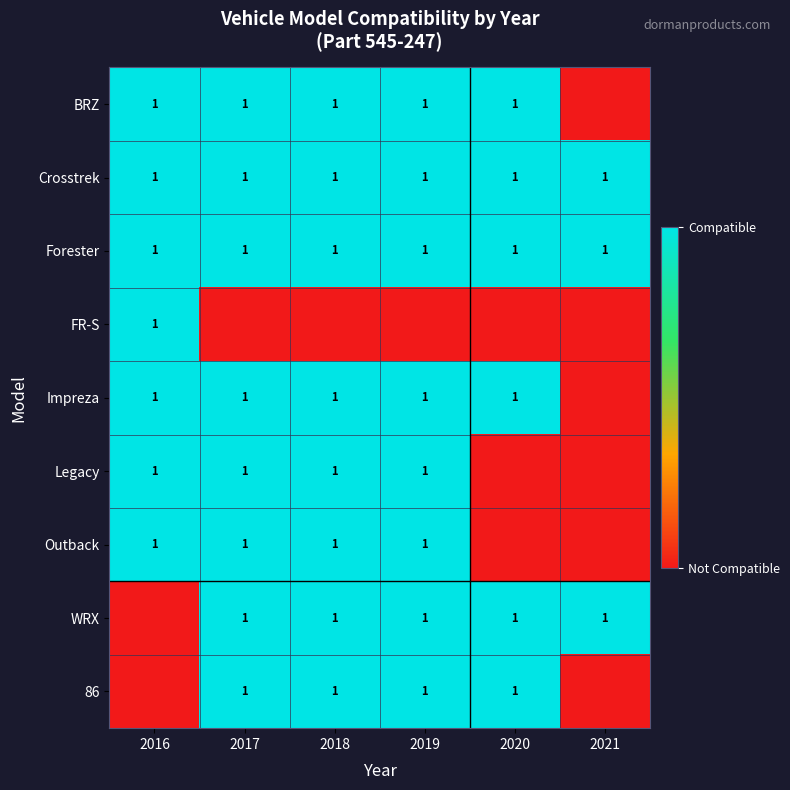

Is it true that WRX equals 1 at 2019?

True